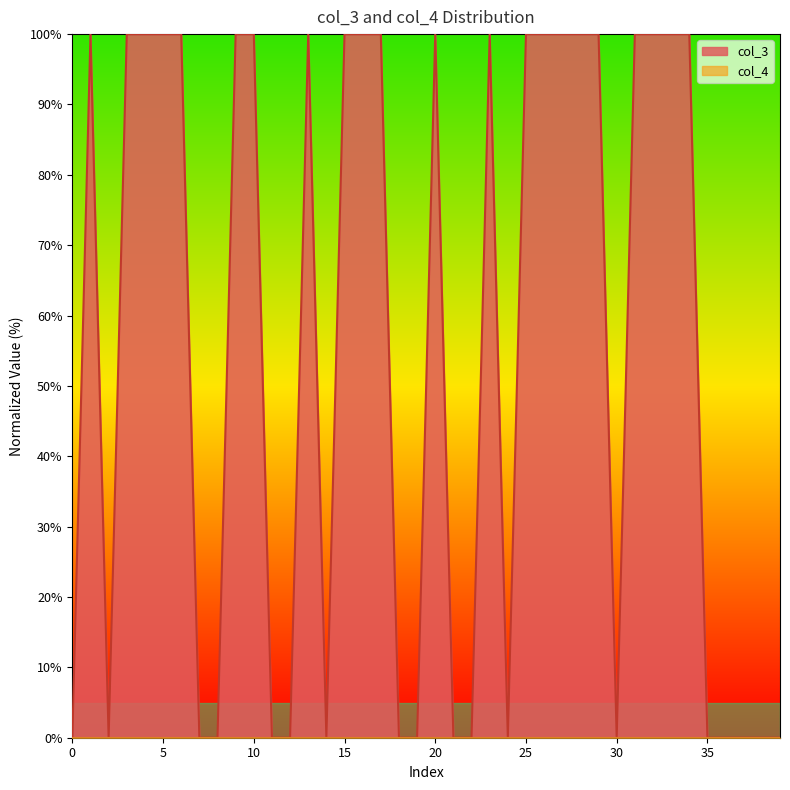

What is the sum of all values?

2200.0